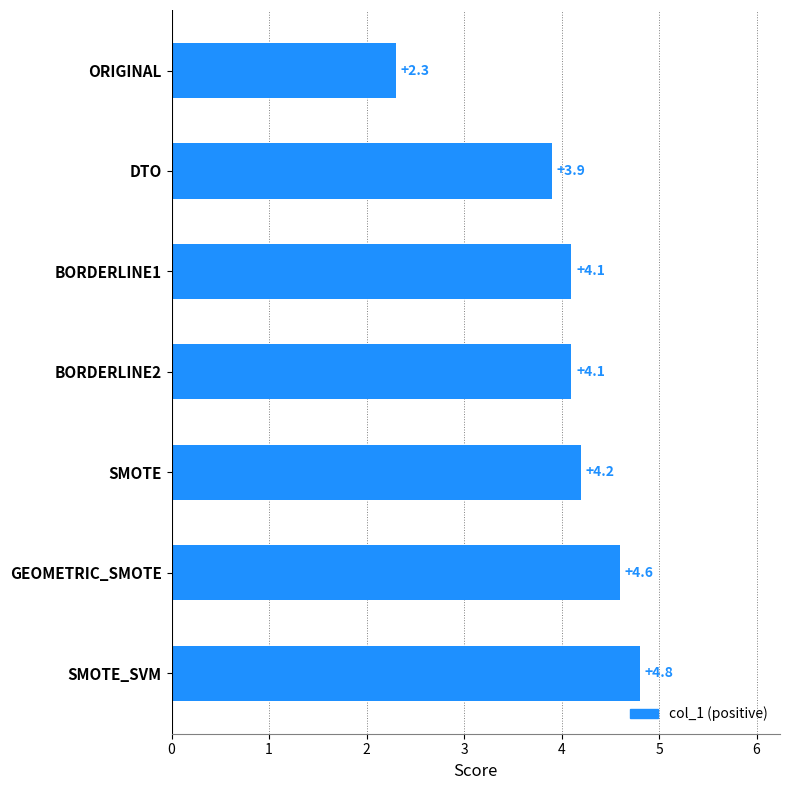

What is the maximum value shown in the chart?

4.8